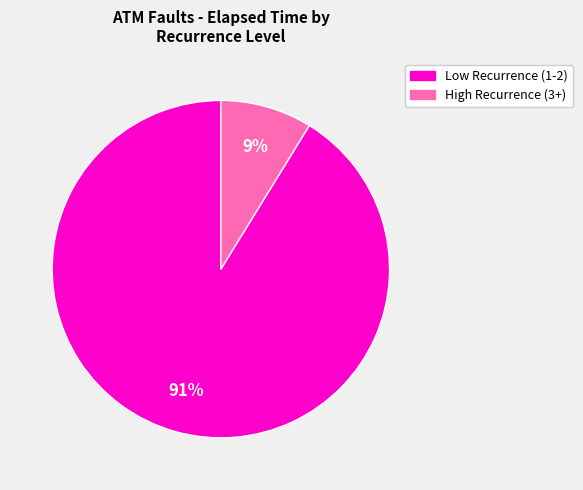

Is there any slice that represents more than half of the pie?

Yes